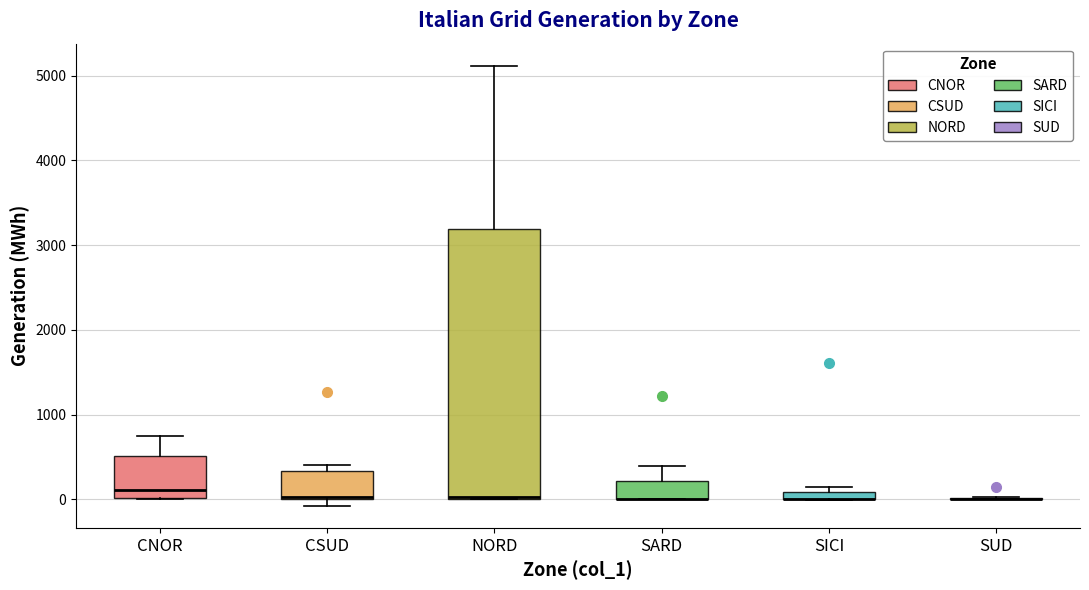

Which box is the tallest, from its lower edge to its upper edge?

NORD